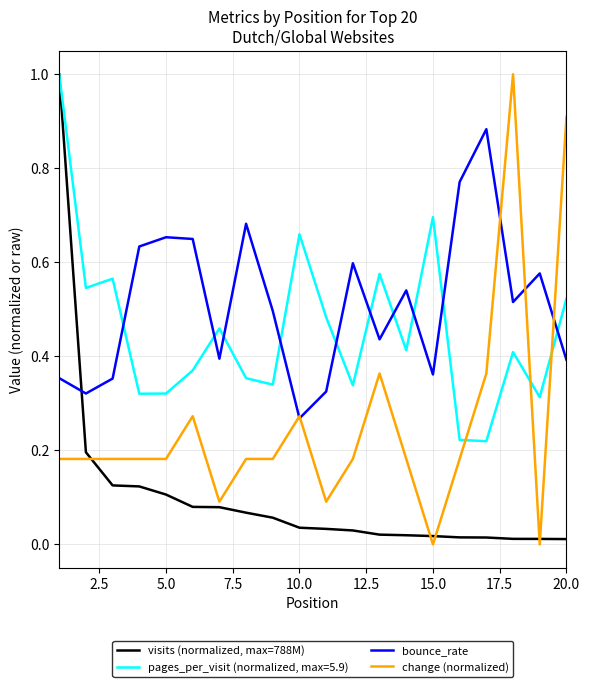

Which series has the largest total across all categories?

bounce_rate